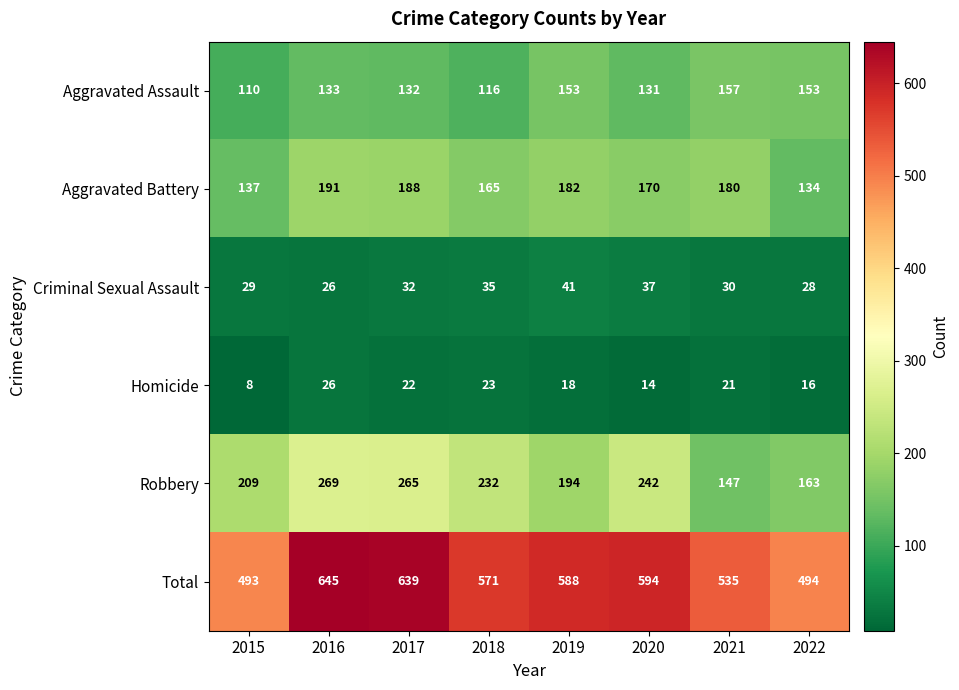

At which category is the sum across all series the highest?

2016